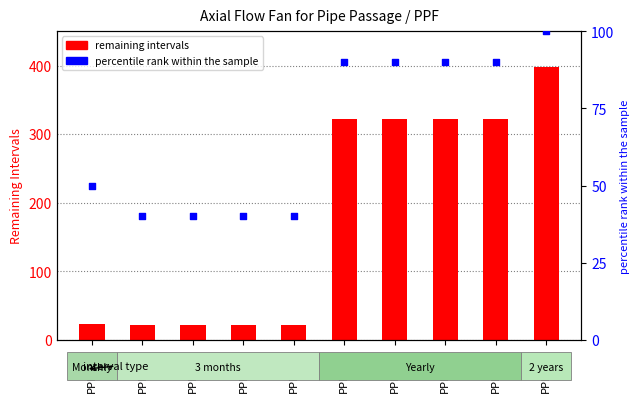

Is the value of percentile rank within the sample at PPF-008 greater than the value of remaining intervals at PPF-006?

No